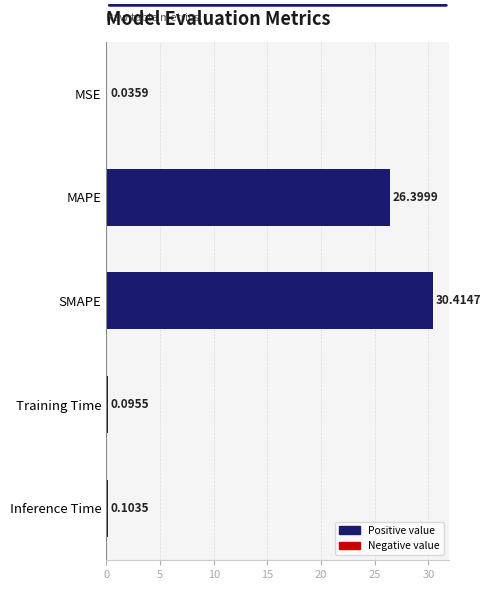

Between Training Time and SMAPE, which is larger?

SMAPE